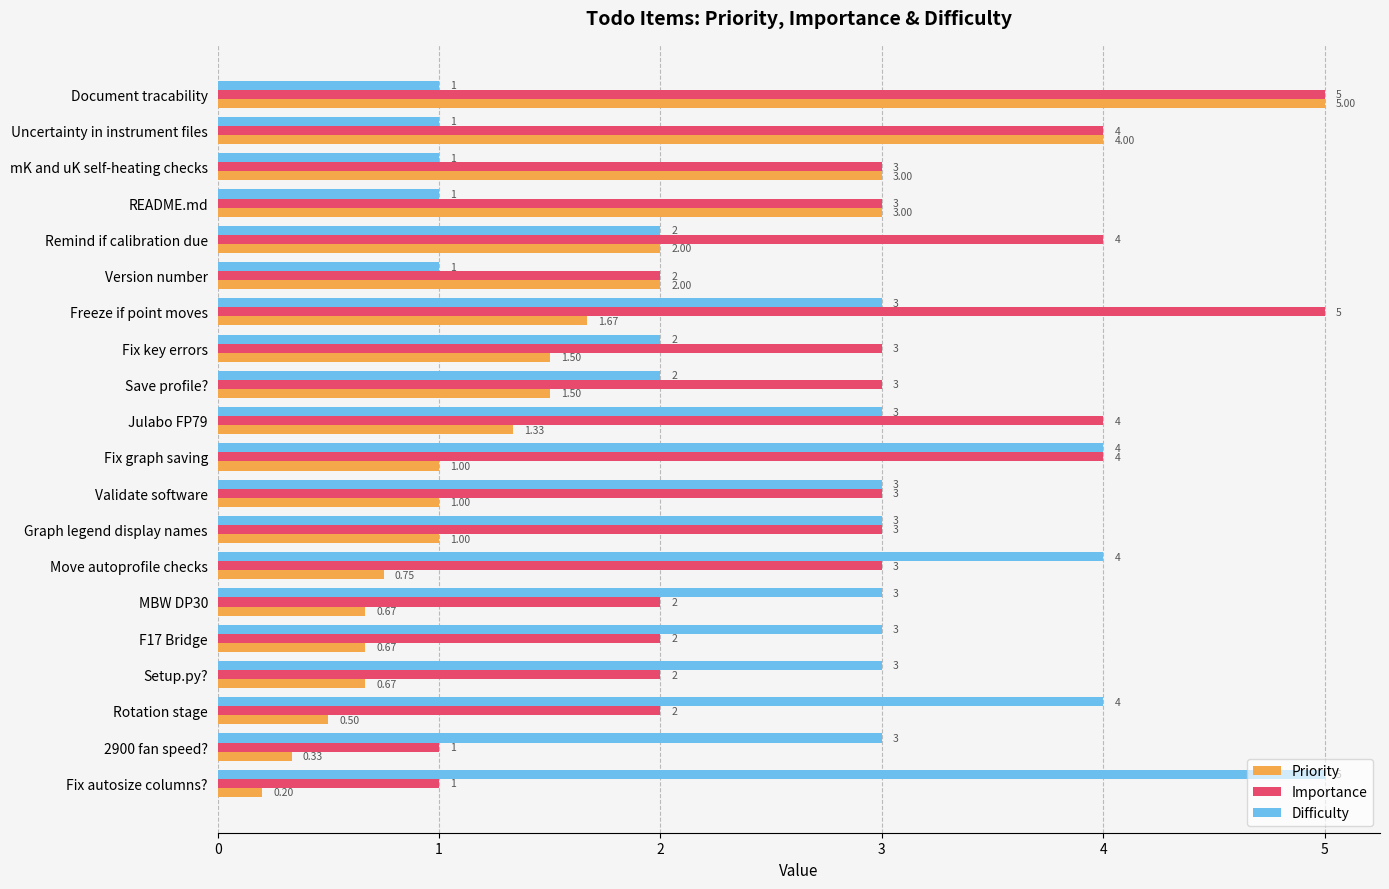

What is the spread (max minus min) of values at README.md?

2.0